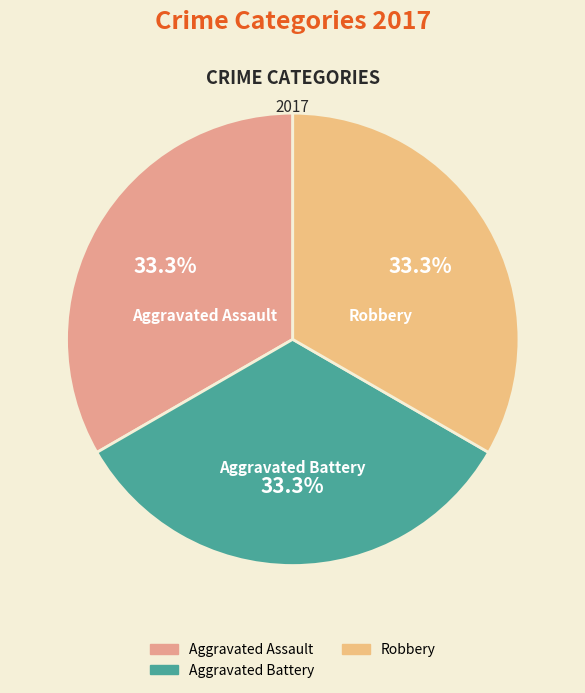

How many slices are in this pie chart?

3